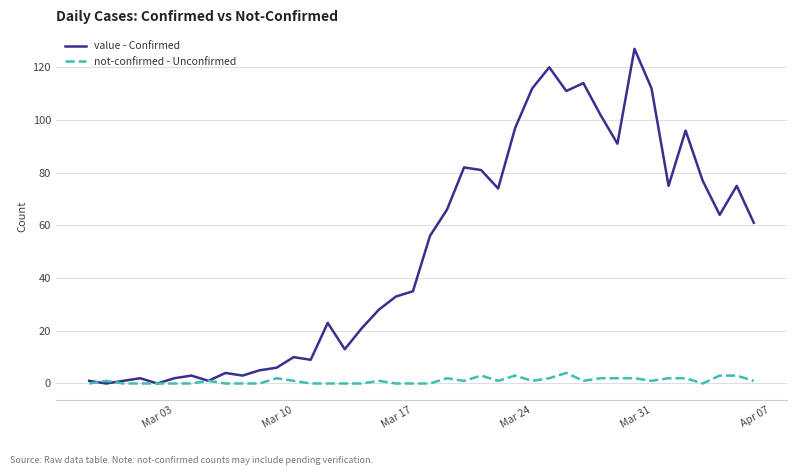

What is the maximum value shown in the chart?

127